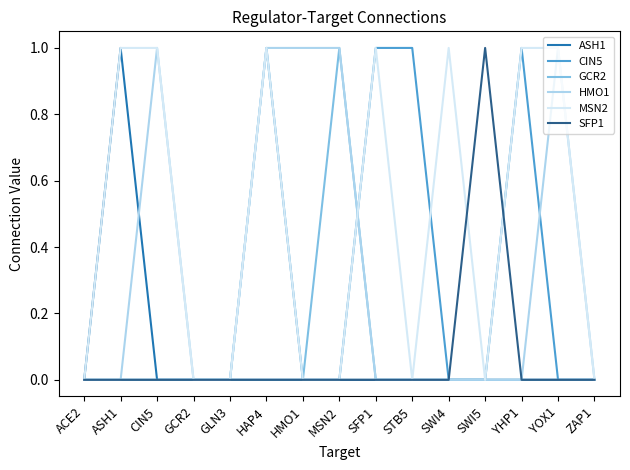

Which series has the largest total across all categories?

MSN2